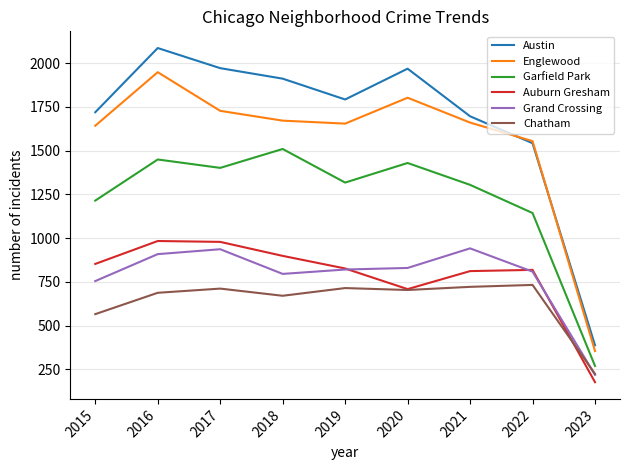

The Garfield Park series shows 768 at 2019. True or false?

False